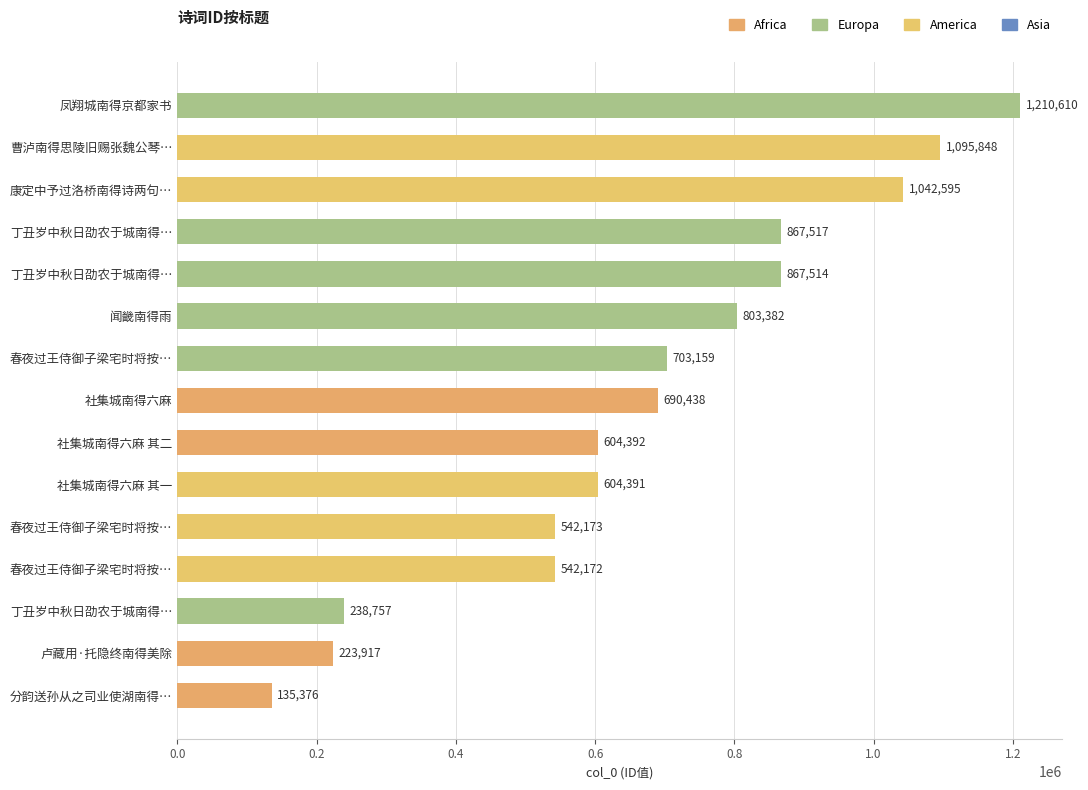

How many distinct data groups are displayed?

1